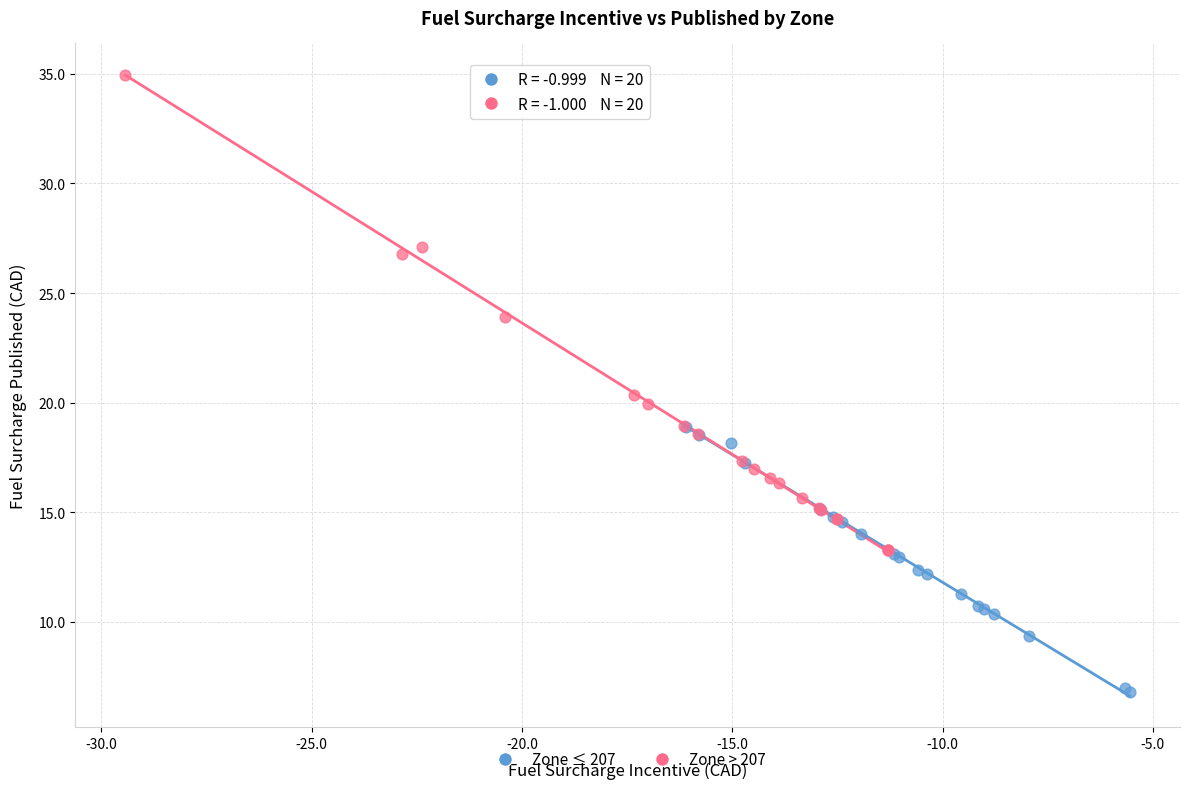

Which series contains the lowest Y value?

Zone ≤ 207